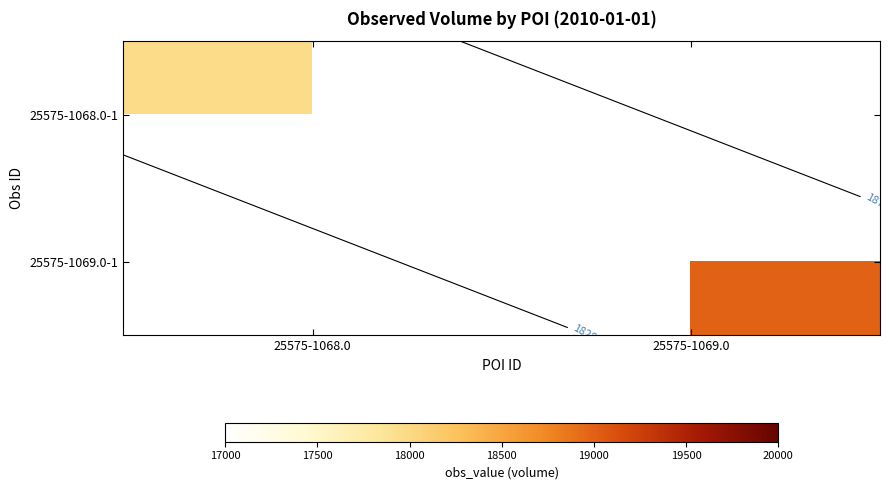

Rank the series by their maximum value, from lowest to highest.

25575-1068.0-1, 25575-1069.0-1